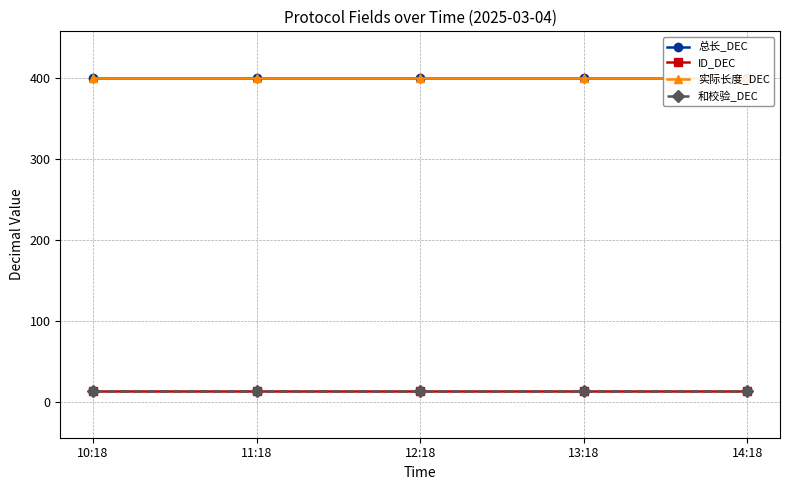

Reading right to left, transcribe all the data shown in this chart.

总长_DEC: 400	400	400	400	400
ID_DEC: 14	14	14	14	14
实际长度_DEC: 400	400	400	400	400
和校验_DEC: 14	14	14	14	14